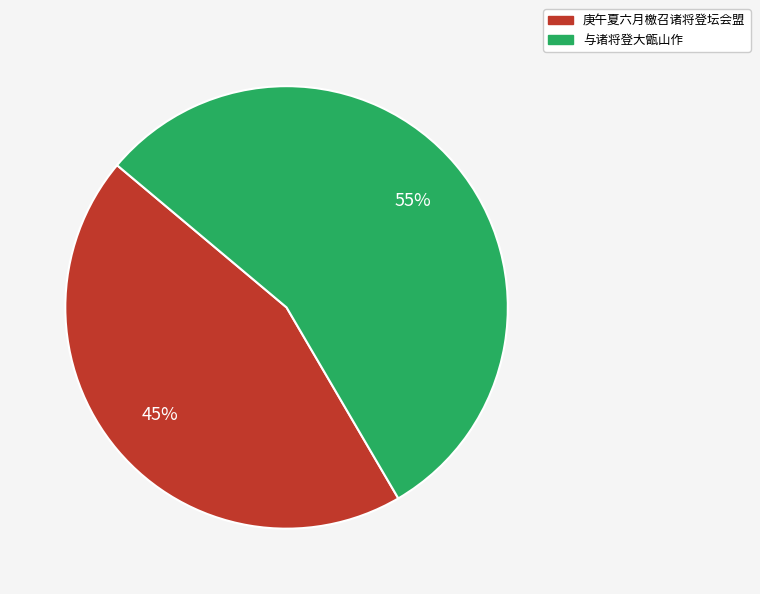

Is it true that 庚午夏六月檄召诸将登坛会盟 is 45% of the pie?

True